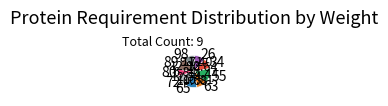

Is 80 the majority of the pie?

No